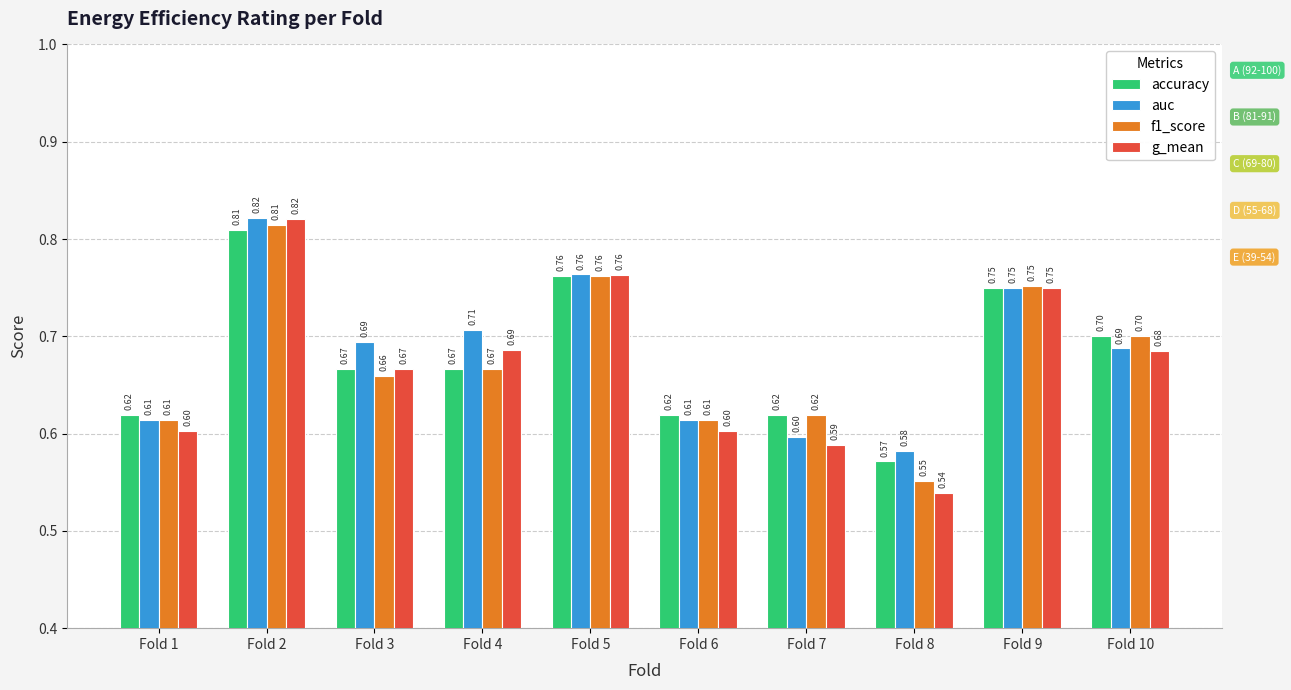

At how many categories does at least one series exceed 0?

10